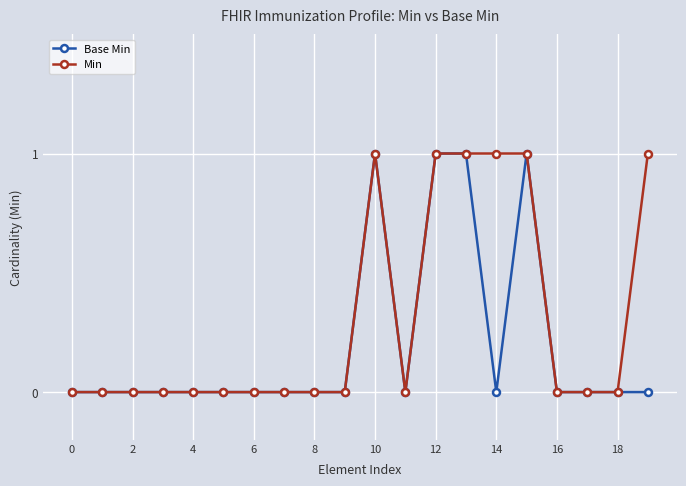

List the series in order of their overall mean, highest first.

Min, Base Min